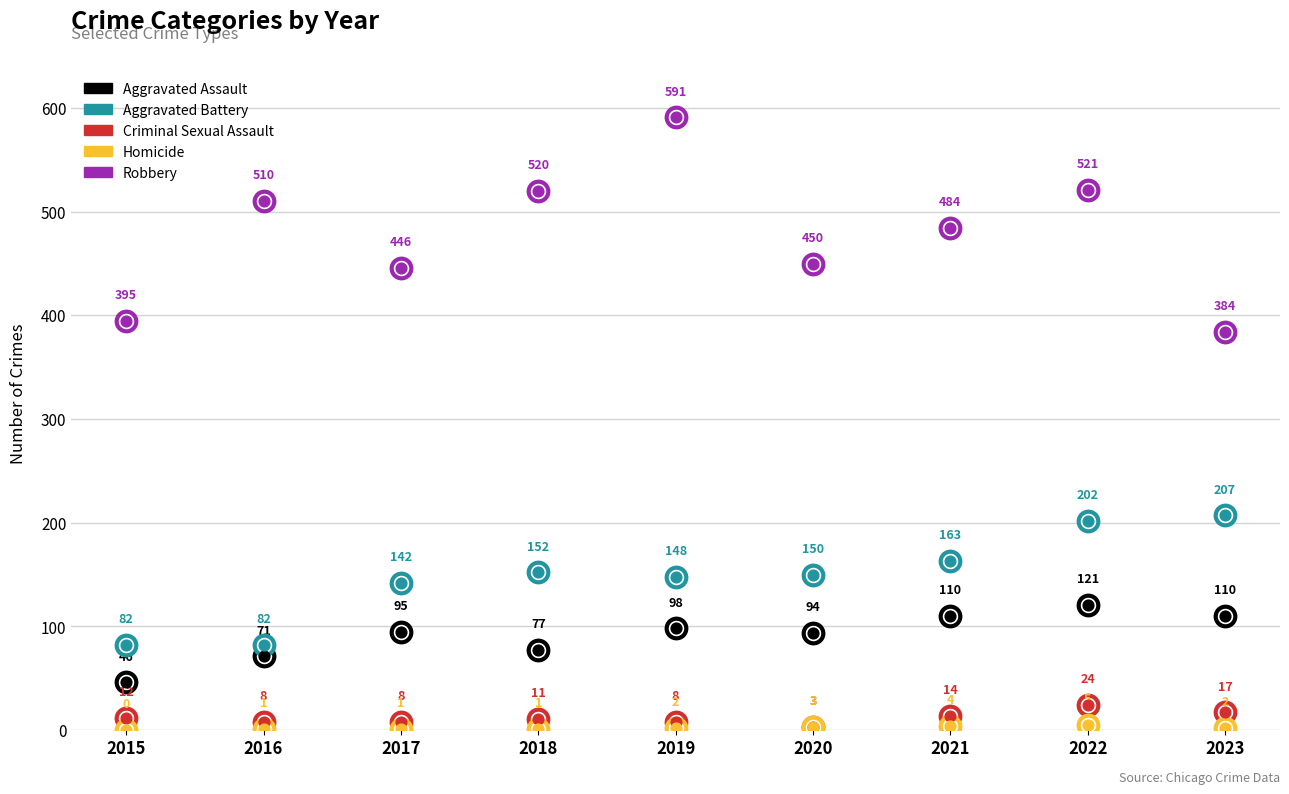

Which series has the largest total across all categories?

Robbery